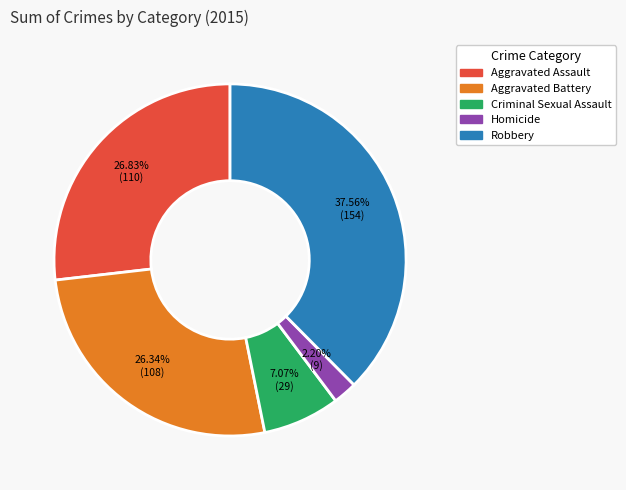

How many segments does this pie chart have?

5